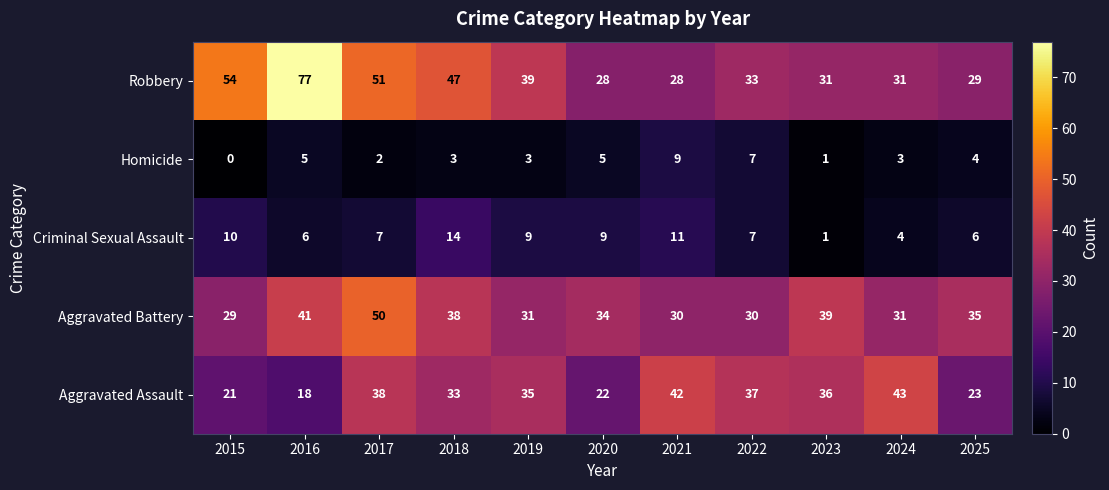

At how many categories does at least one series exceed 36?

9